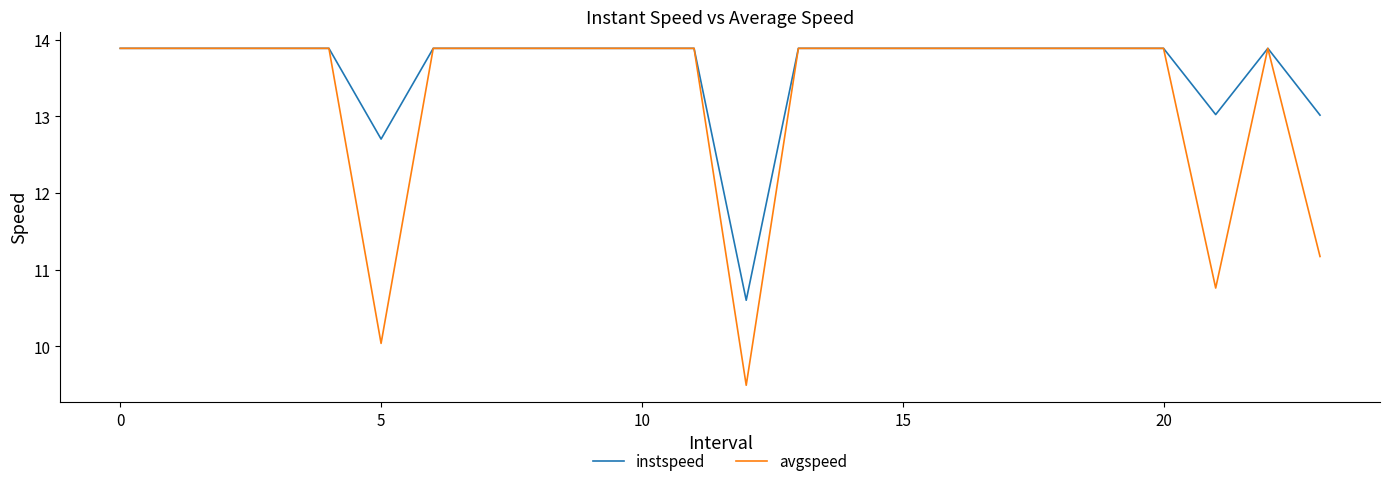

Reading left to right, extract all data points from this chart.

instspeed: 13.9	13.9	13.9	13.9	13.9	12.7	13.9	13.9	13.9	13.9	13.9	13.9	10.6	13.9	13.9	13.9	13.9	13.9	13.9	13.9	13.9	13.0	13.9	13.0
avgspeed: 13.9	13.9	13.9	13.9	13.9	10.0	13.9	13.9	13.9	13.9	13.9	13.9	9.5	13.9	13.9	13.9	13.9	13.9	13.9	13.9	13.9	10.8	13.9	11.2